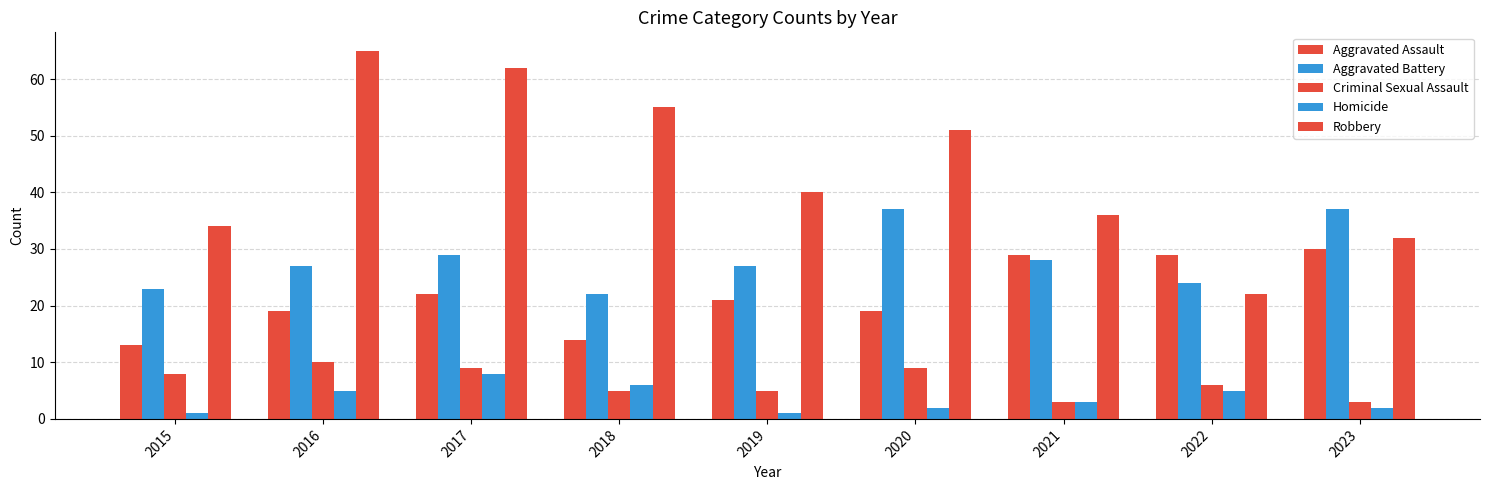

Reading left to right, what are all the values shown in this chart?

Aggravated Assault: 13	19	22	14	21	19	29	29	30
Aggravated Battery: 23	27	29	22	27	37	28	24	37
Criminal Sexual Assault: 8	10	9	5	5	9	3	6	3
Homicide: 1	5	8	6	1	2	3	5	2
Robbery: 34	65	62	55	40	51	36	22	32